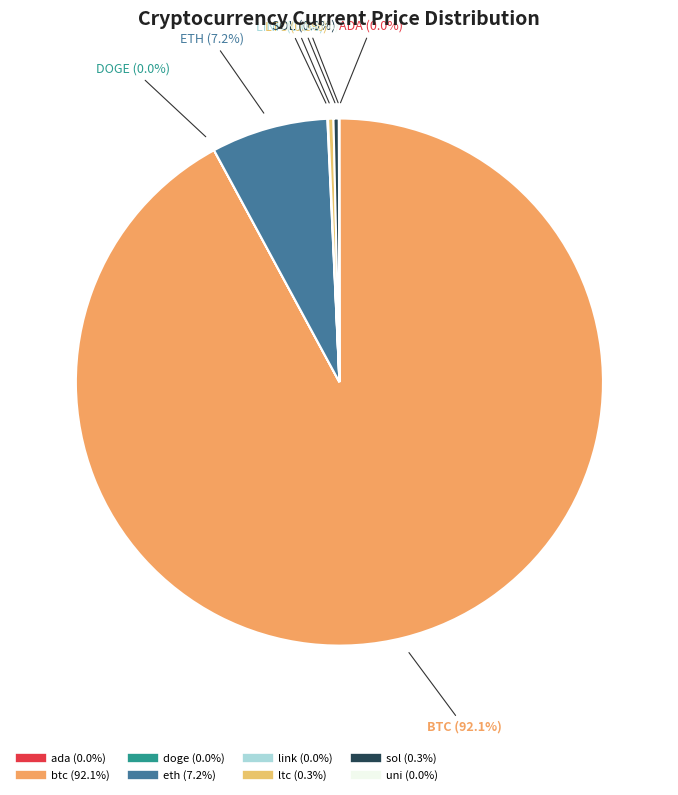

Count the number of slices in the pie.

8